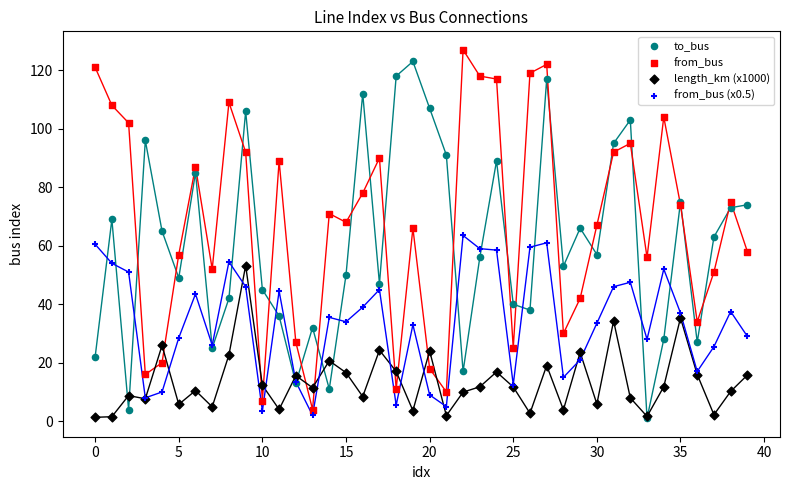

Which series contains the highest Y value?

from_bus